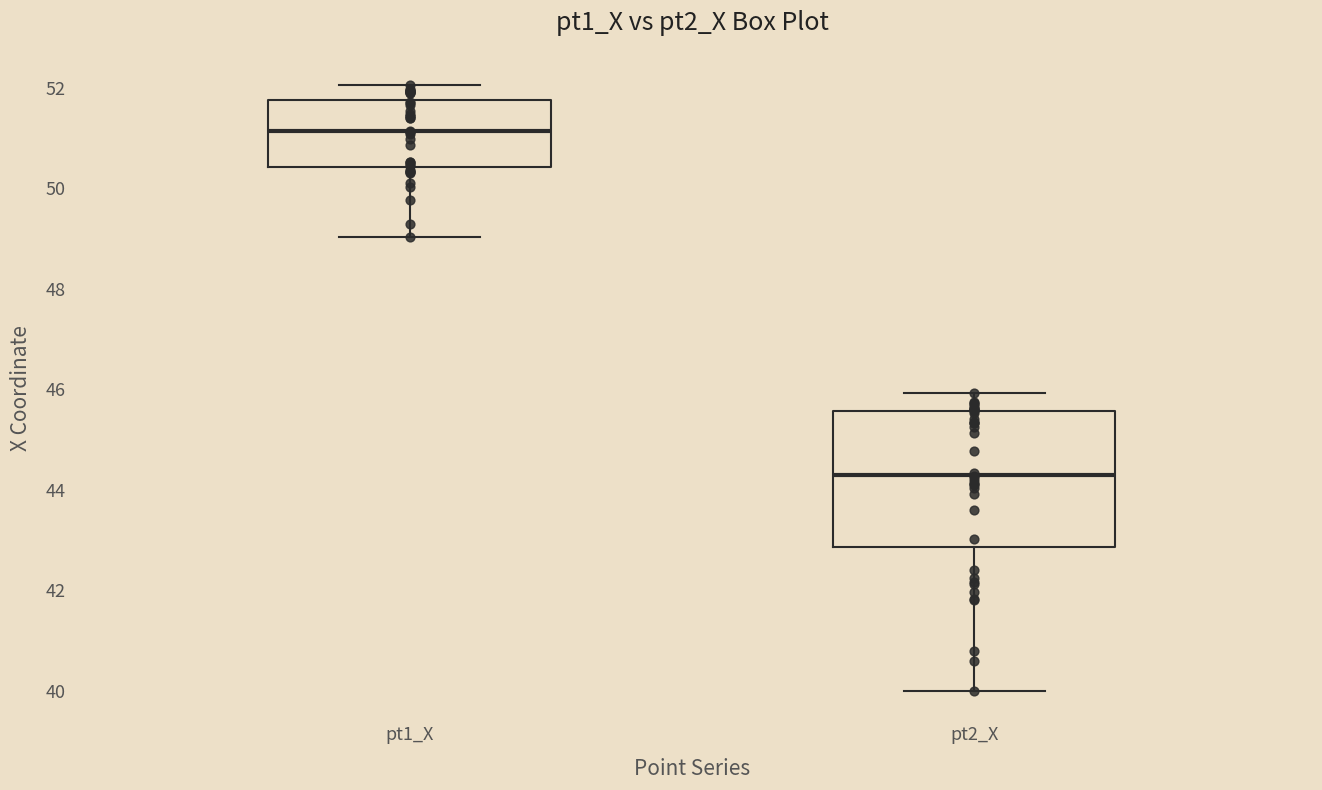

Comparing the boxes themselves (not the whiskers), which one is the tallest?

pt2_X